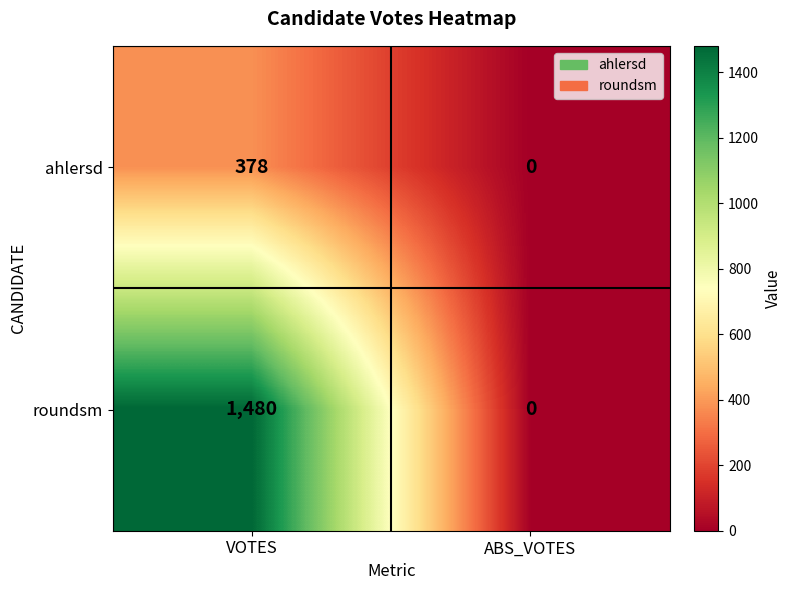

What is the spread (max minus min) of values at VOTES?

1102